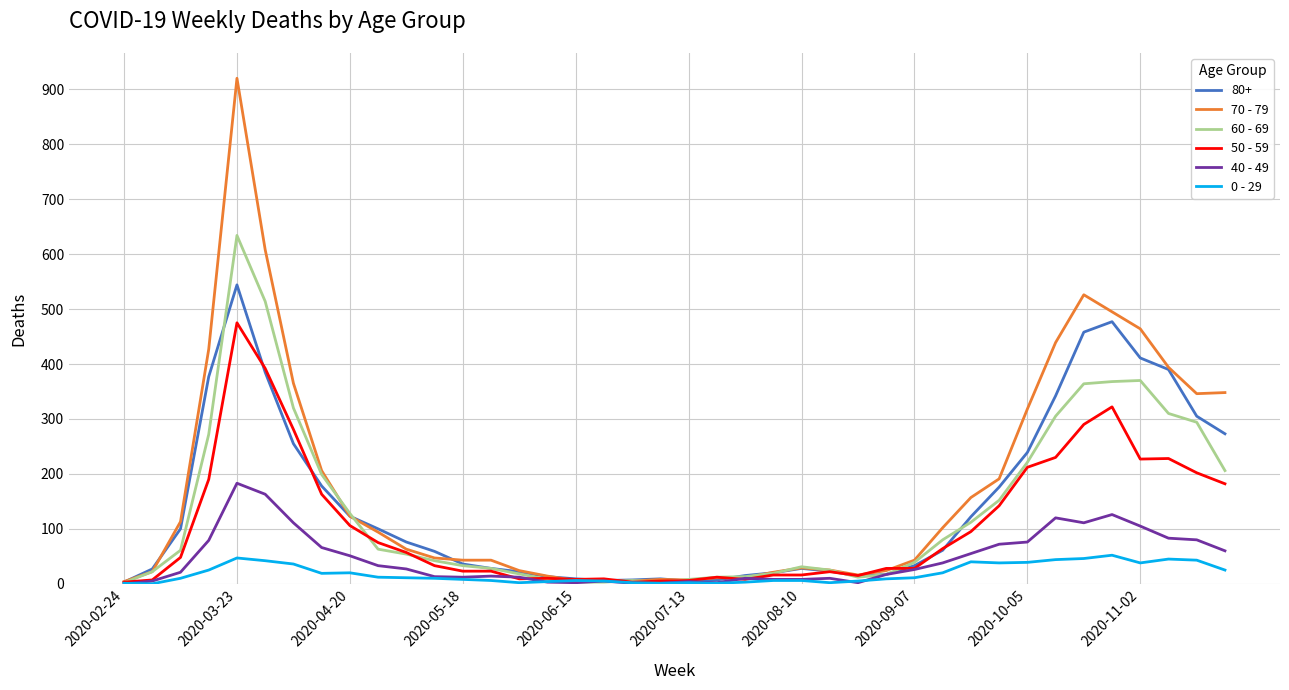

Rank the series by their maximum value, from lowest to highest.

0 - 29, 40 - 49, 50 - 59, 80+, 60 - 69, 70 - 79